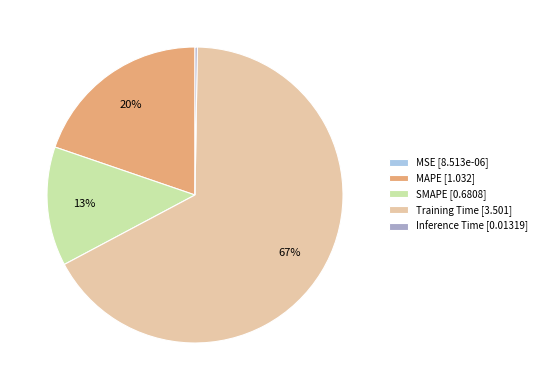

What percentage is the SMAPE [0.6808] slice, to the nearest percent?

13%